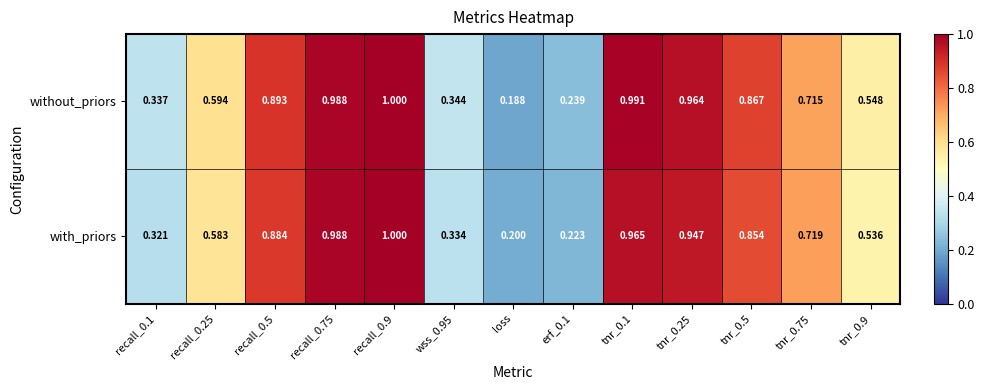

Which series has the widest spread of values?

without_priors